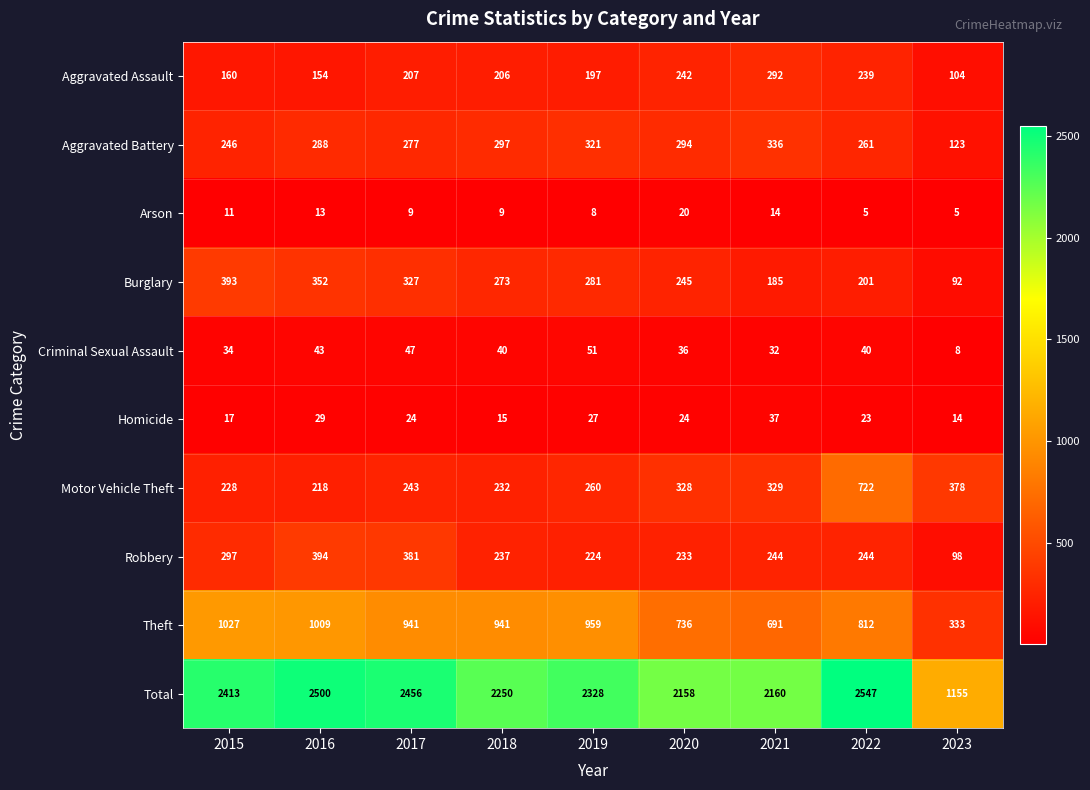

List the series in order of their peak value, lowest first.

Arson, Homicide, Criminal Sexual Assault, Aggravated Assault, Aggravated Battery, Burglary, Robbery, Motor Vehicle Theft, Theft, Total